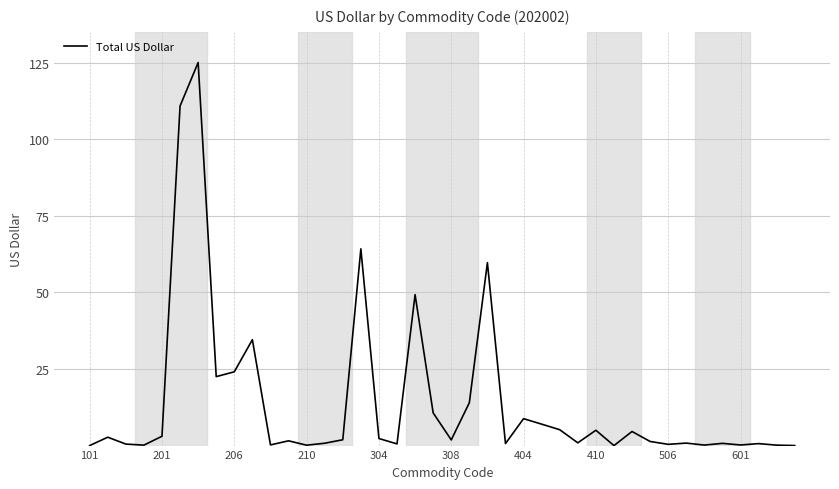

What is the greatest value displayed?

125.0